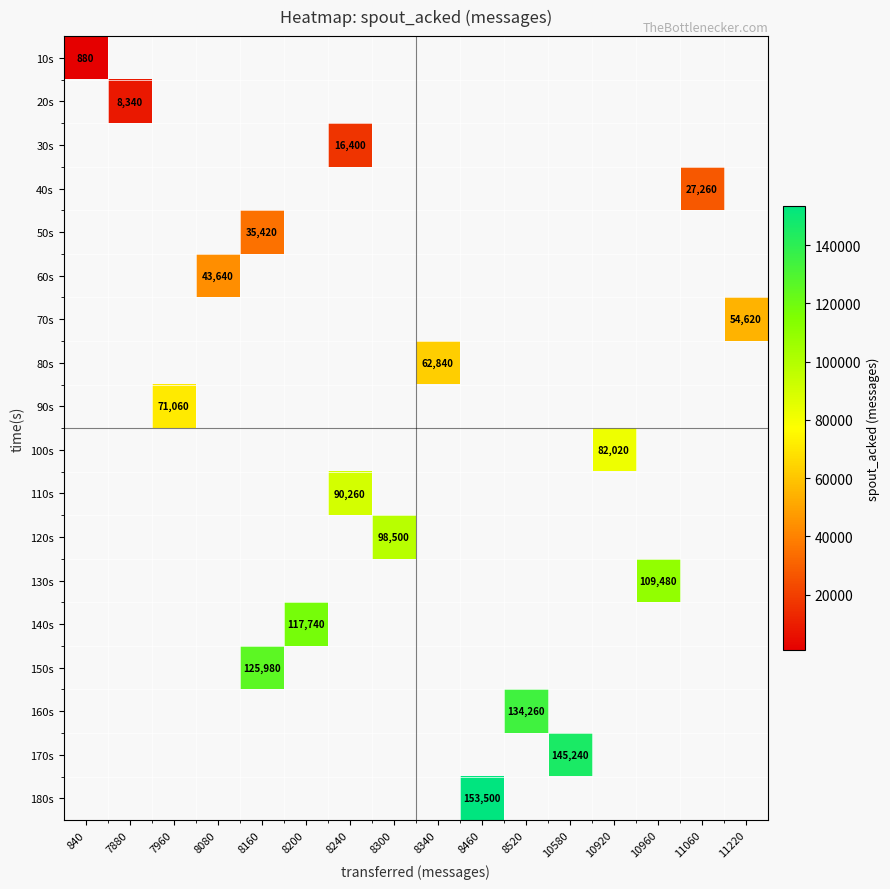

True or false: 80s has a value of 62840.0 at 8340.

True